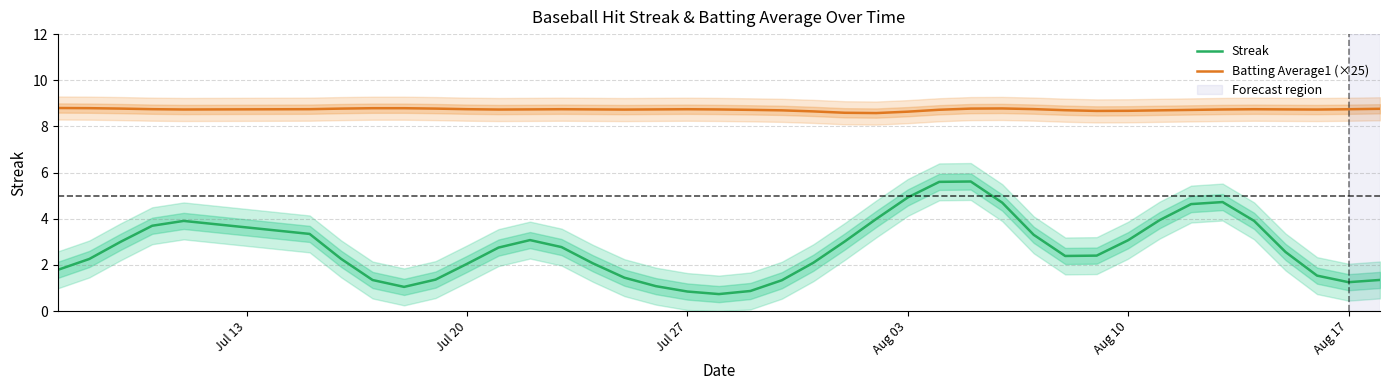

Reading right to left, what are all the values shown in this chart?

Streak: 1.3	1.3	1.5	2.6	3.9	4.7	4.6	3.9	3.1	2.4	2.4	3.3	4.7	5.6	5.6	4.9	4.0	3.0	2.1	1.3	0.9	0.7	0.8	1.1	1.4	2.1	2.8	3.1	2.7	2.0	1.4	1.0	1.3	2.3	3.3	3.9	3.7	3.0	2.3	1.8
Batting Average1 (×25): 8.8	8.7	8.7	8.7	8.7	8.7	8.7	8.7	8.7	8.7	8.7	8.7	8.8	8.8	8.7	8.6	8.6	8.6	8.7	8.7	8.7	8.7	8.7	8.7	8.7	8.7	8.7	8.7	8.7	8.7	8.8	8.8	8.8	8.8	8.7	8.7	8.7	8.8	8.8	8.8